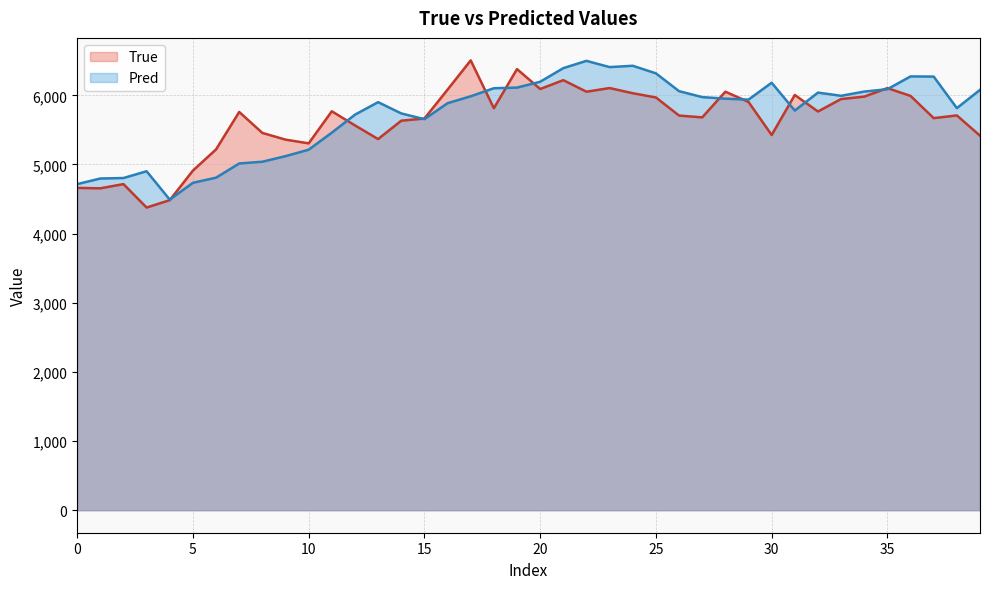

What is the label of the 29th point from the left?

28